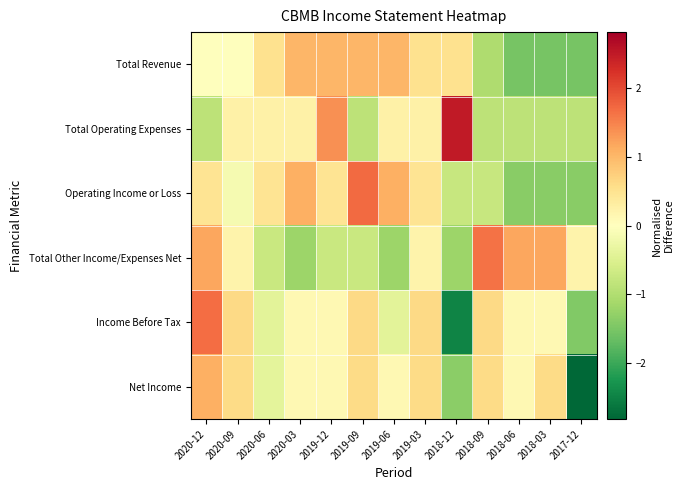

What is the total value across all series at 2019-12?

2.4